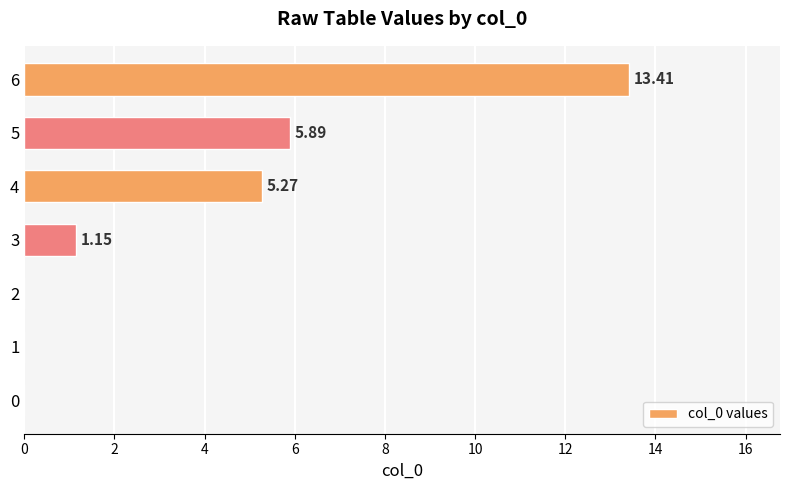

At which label is the value closest to 6?

5